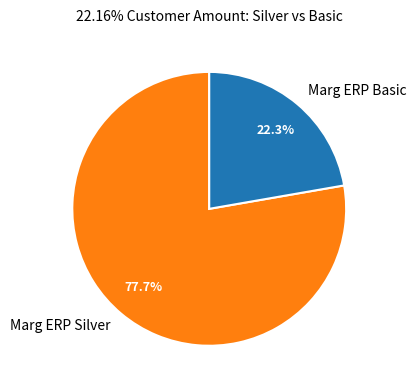

Combined, do Marg ERP Basic and Marg ERP Silver account for over 50%?

Yes